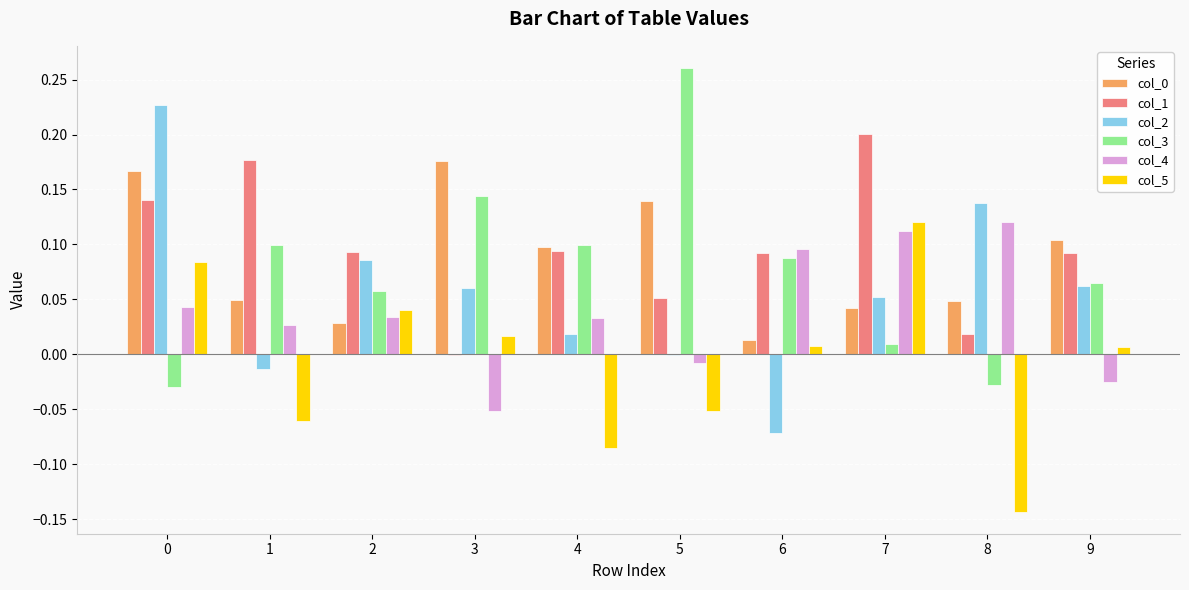

Which series changed the most between 7 and 8?

col_5